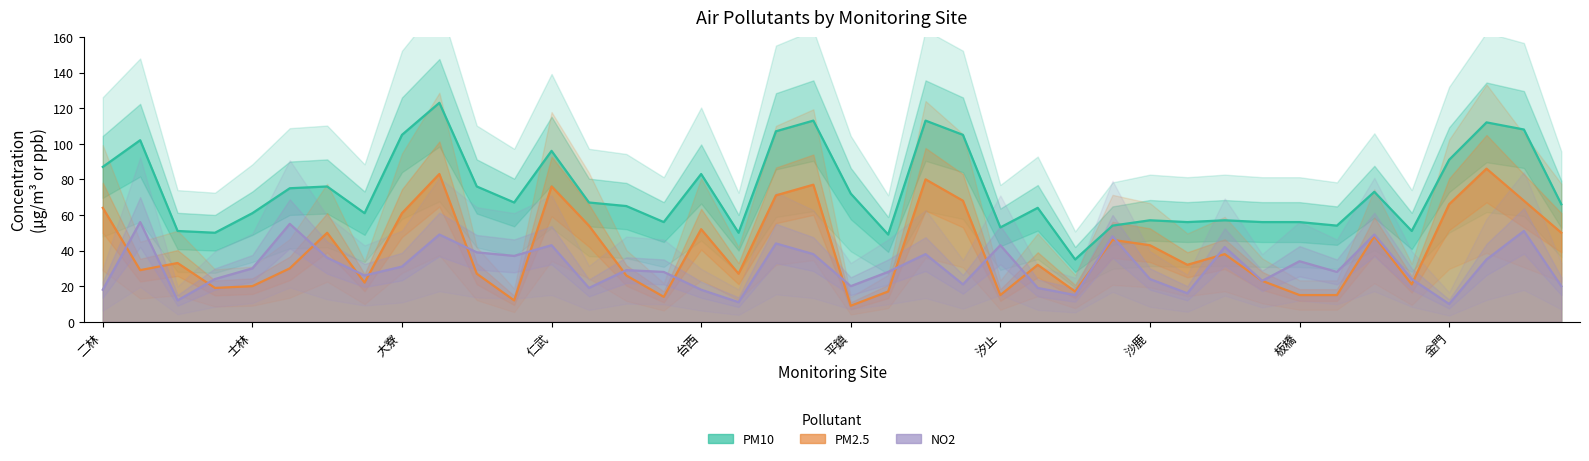

What is the highest value of the PM10 series?

123